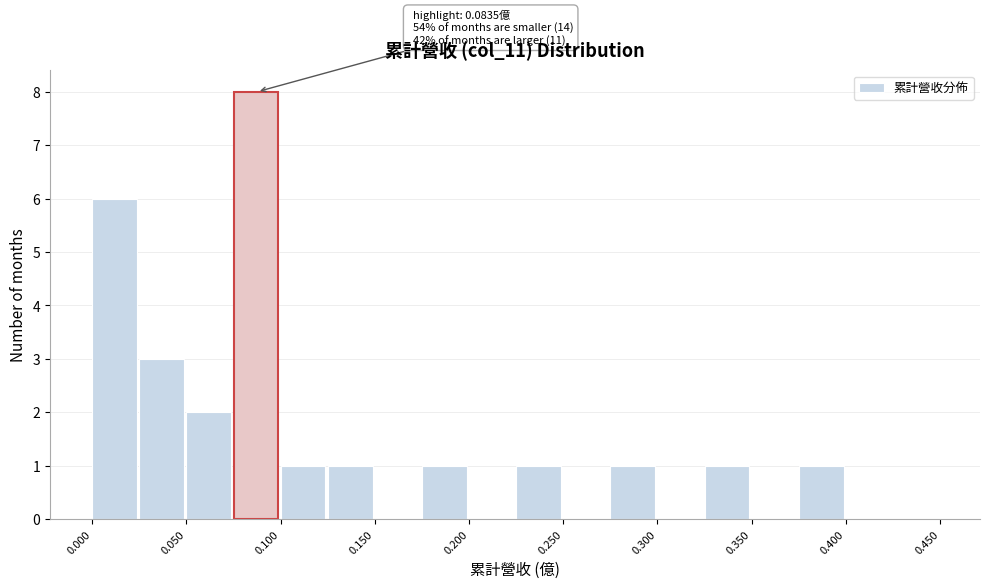

Which range on the x-axis has the tallest bar?

0.075 to 0.100